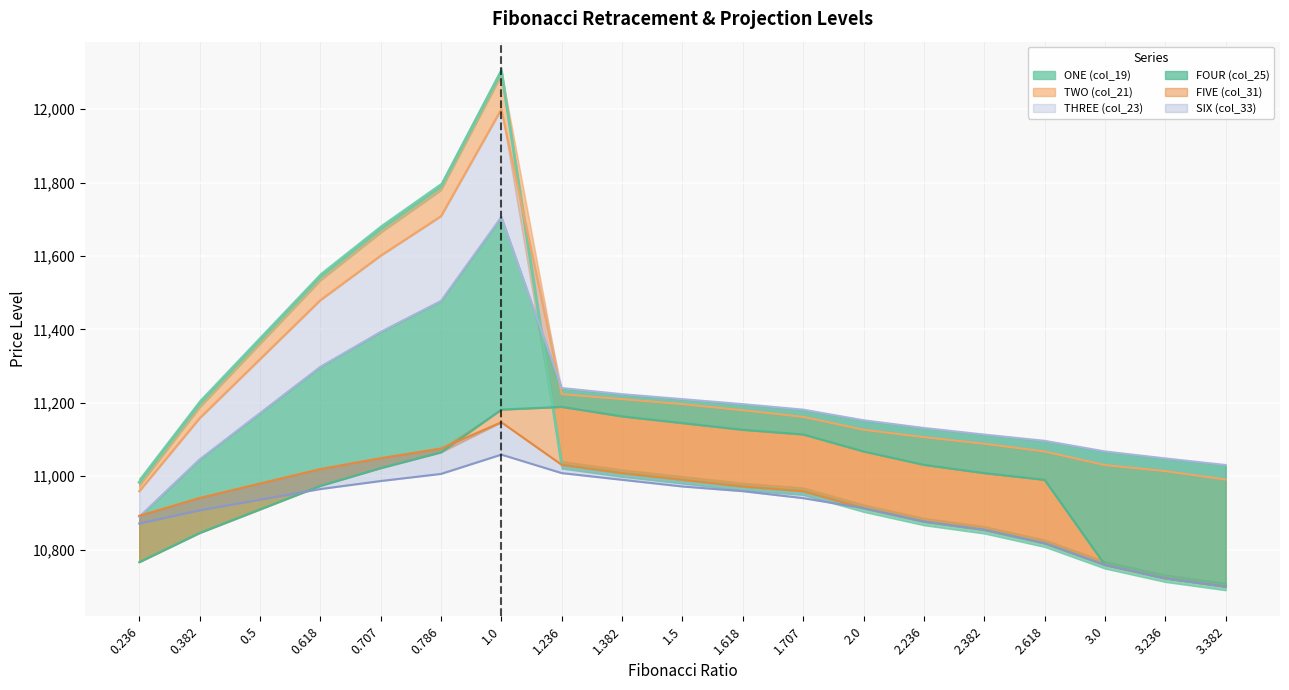

At how many categories does at least one series exceed 10932?

19